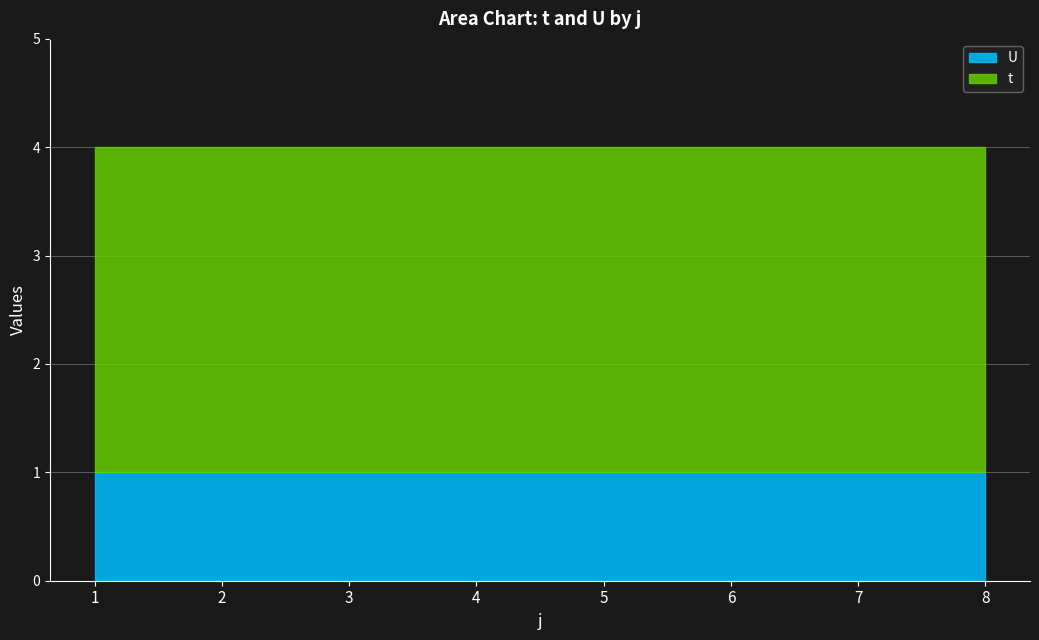

Is the value of t at 7 greater than the value of U at 7?

Yes